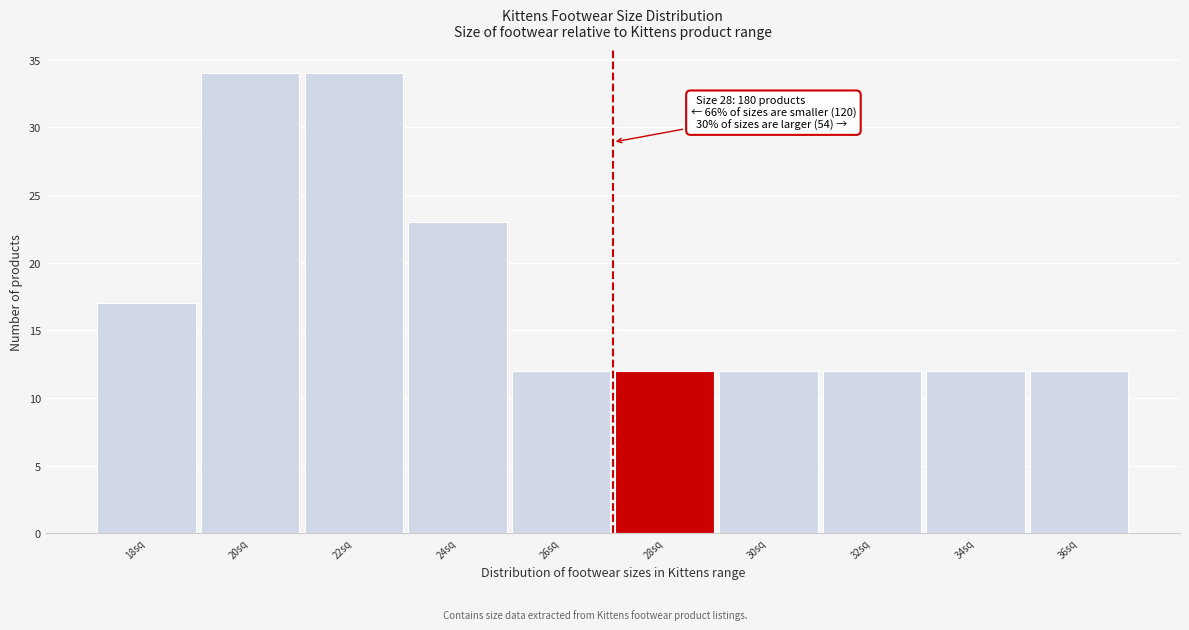

Reading left to right, extract all data points from this chart.

18sq=17	20sq=34	22sq=34	24sq=23	26sq=12	28sq=12	30sq=12	32sq=12	34sq=12	36sq=12